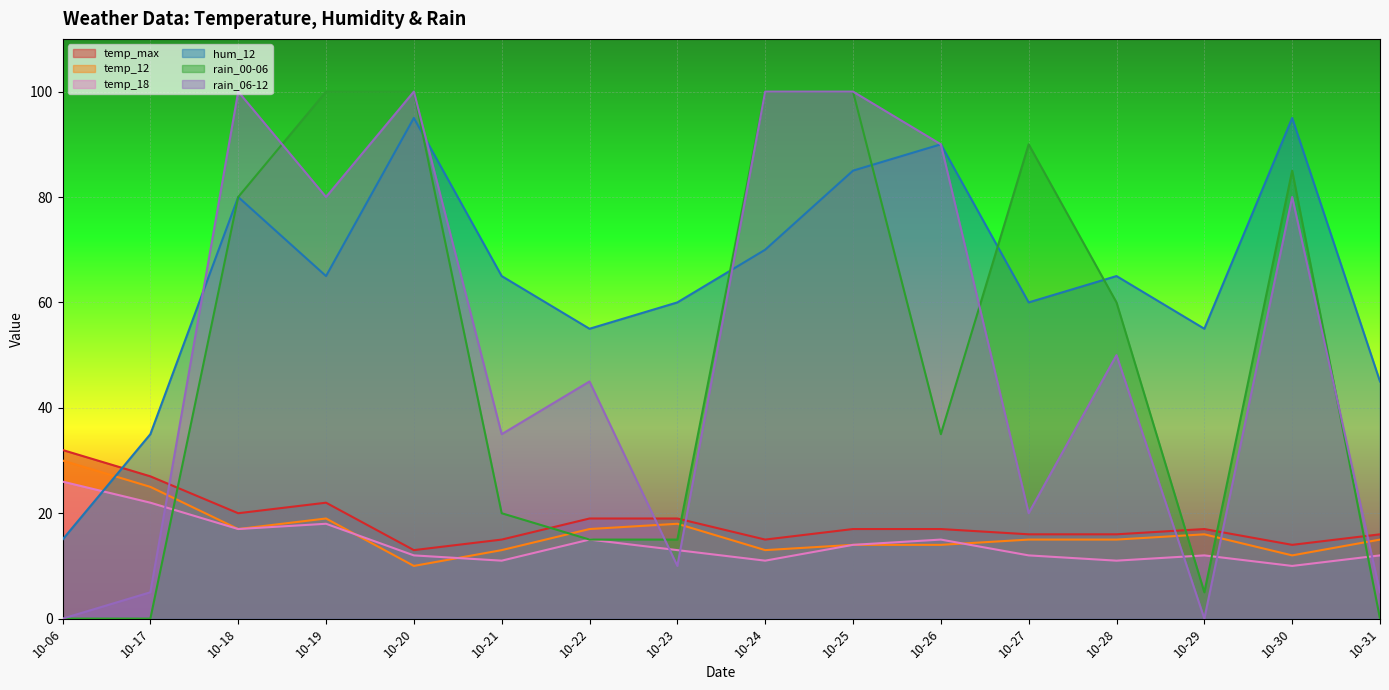

What is the average value of the rain_06-12 series?

51